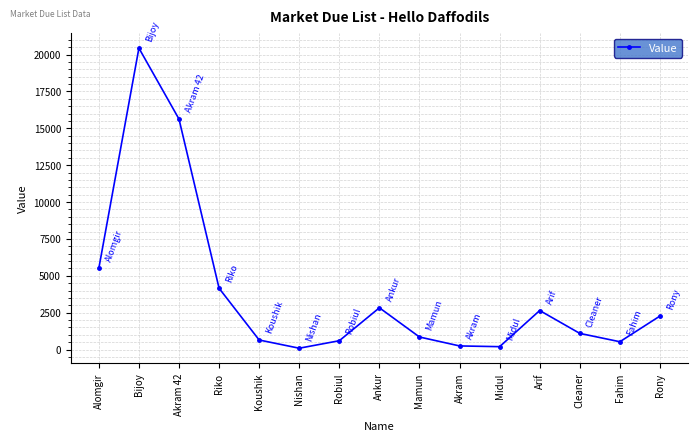

What is the maximum value shown in the chart?

20433